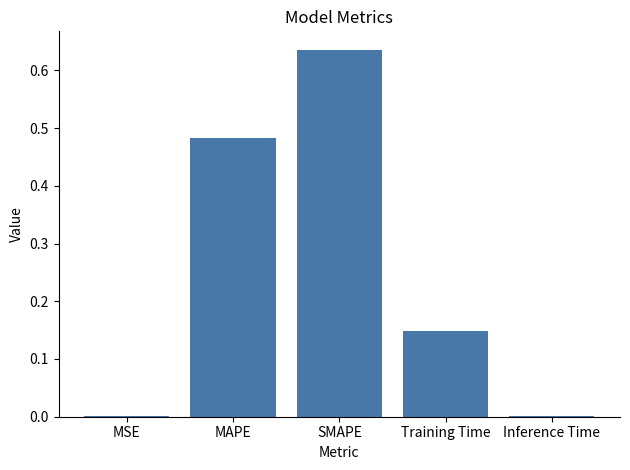

The chart shows a value of 0.0 at Inference Time. True or false?

True